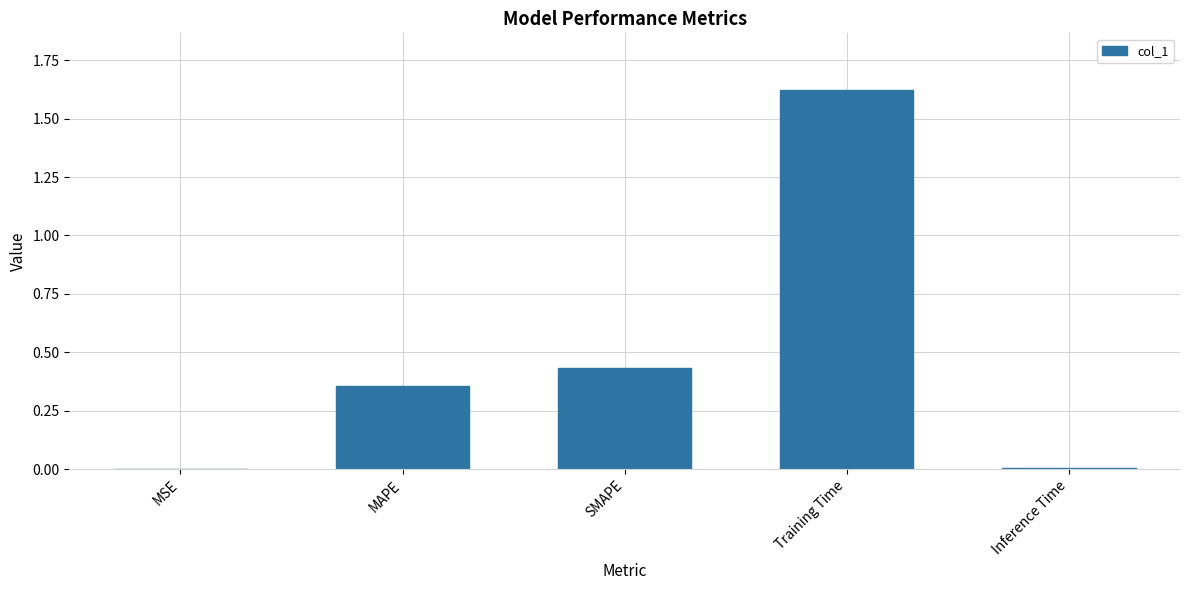

True or false: the data shows 0.6 at SMAPE.

False